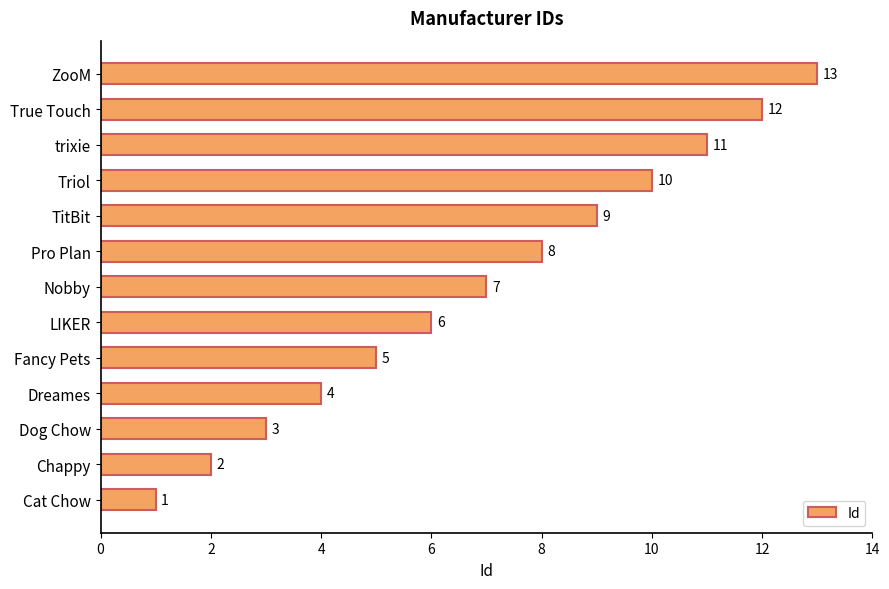

List the labels in order of value, largest first.

ZooM, True Touch, trixie, Triol, TitBit, Pro Plan, Nobby, LIKER, Fancy Pets, Dreames, Dog Chow, Chappy, Cat Chow